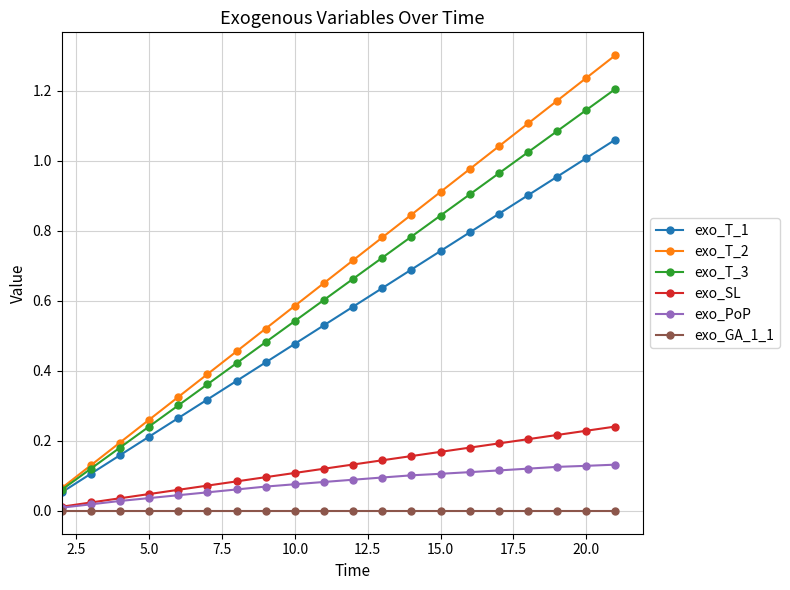

What are all the series names shown in the legend?

exo_T_1, exo_T_2, exo_T_3, exo_SL, exo_PoP, exo_GA_1_1